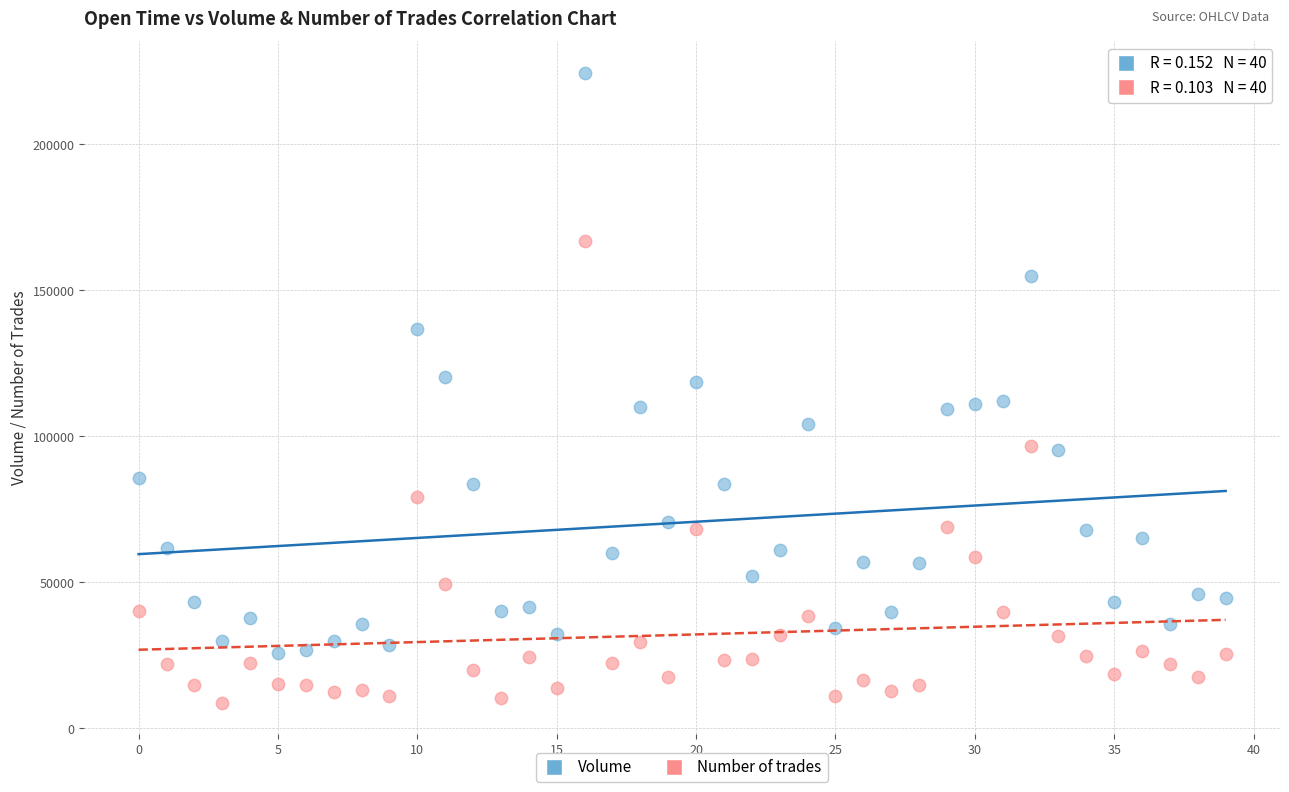

Which series reaches the maximum Y coordinate?

Volume